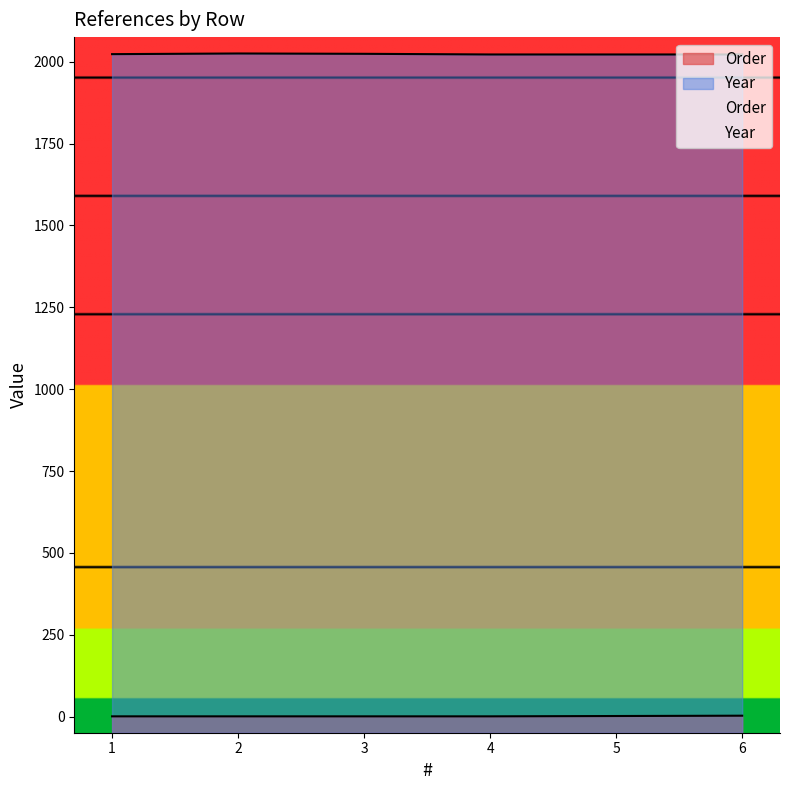

What is the sum of all Order values?

9